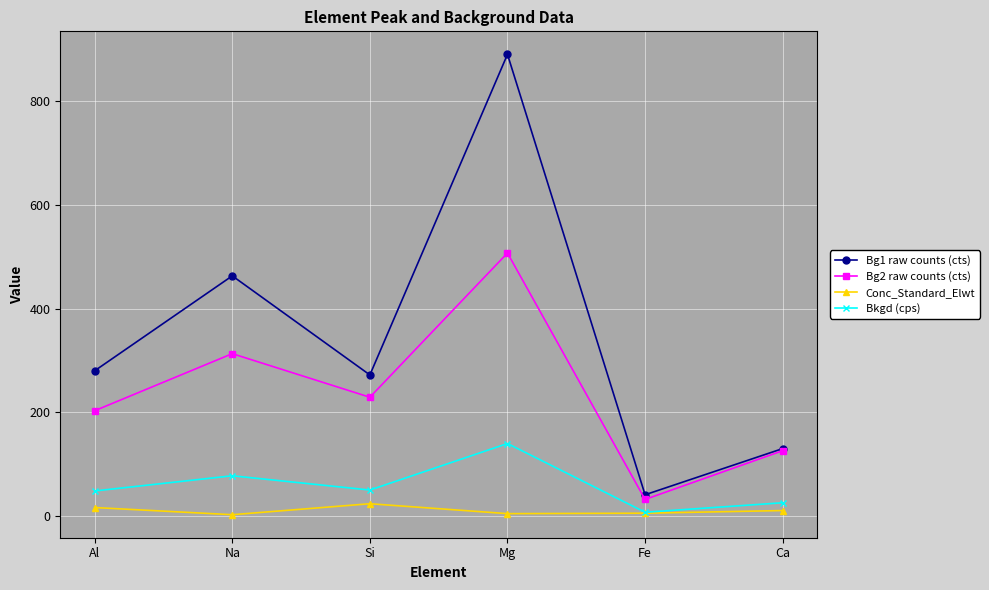

True or false: Bkgd (cps) and Bg1 raw counts (cts) cross at least once.

False